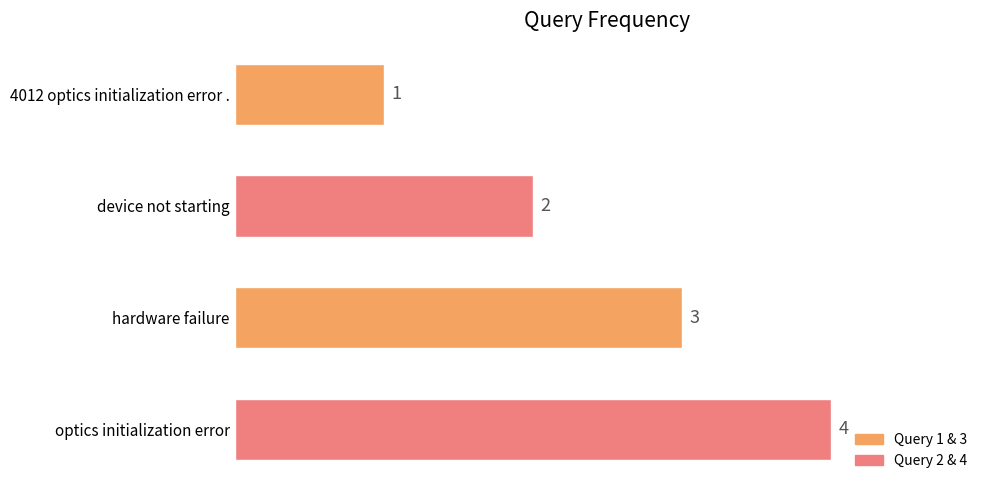

At which label is the value closest to 2?

device not starting